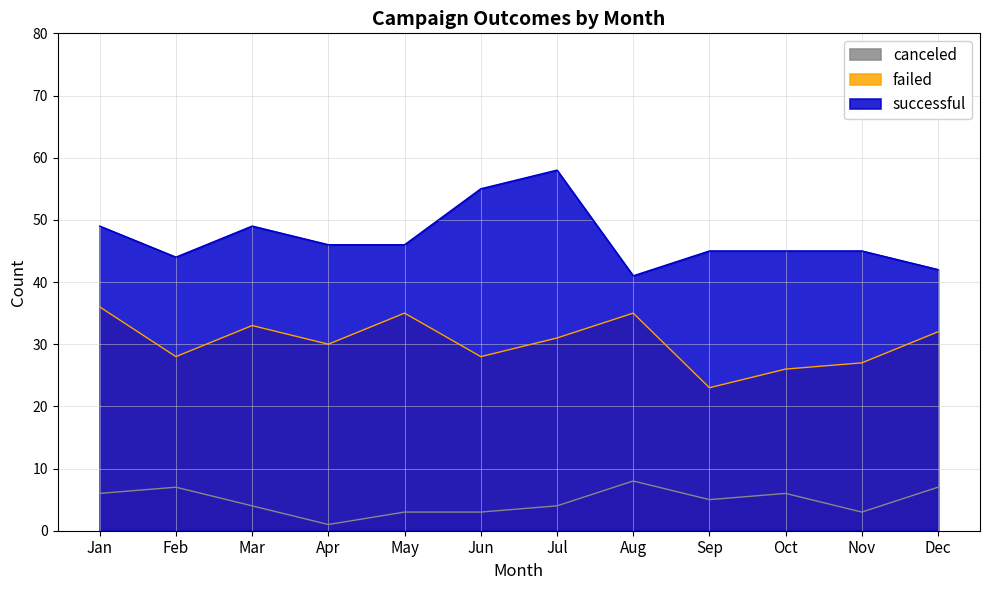

True or false: successful and canceled cross at least once.

False